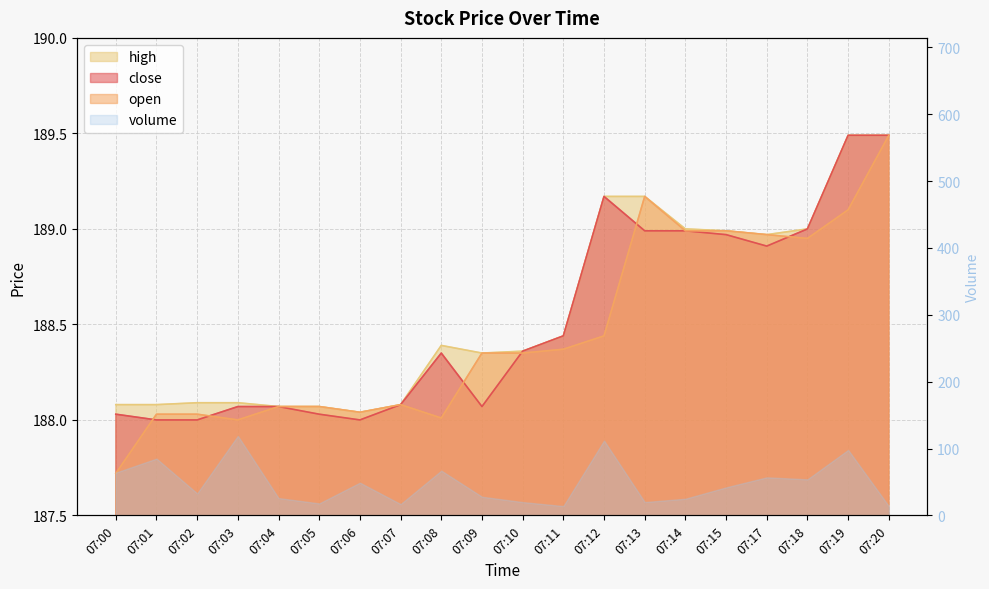

Which series has the widest spread of values?

open